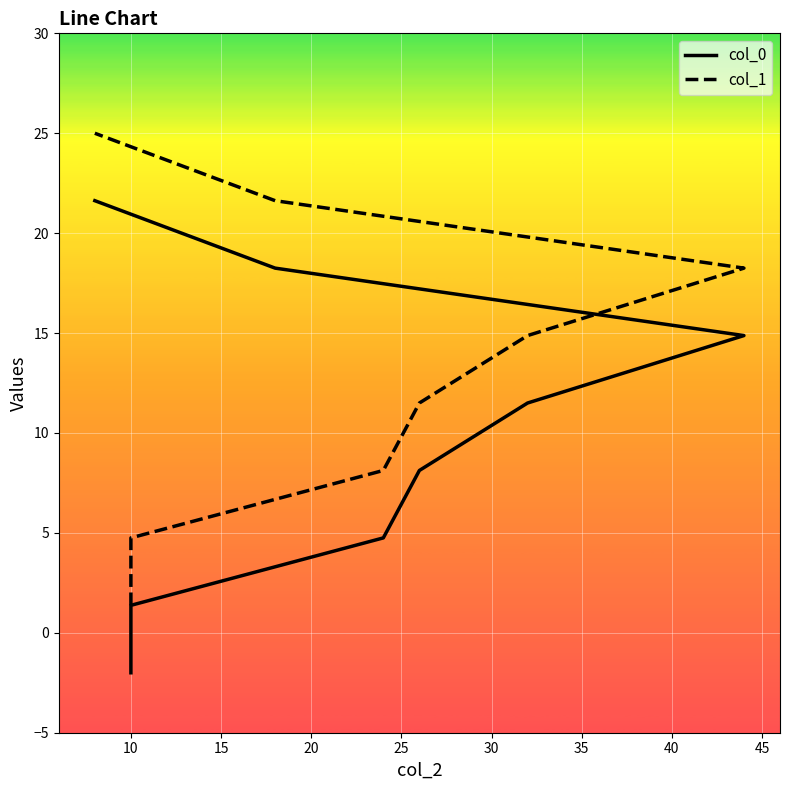

True or false: col_1 and col_0 intersect in this chart.

False